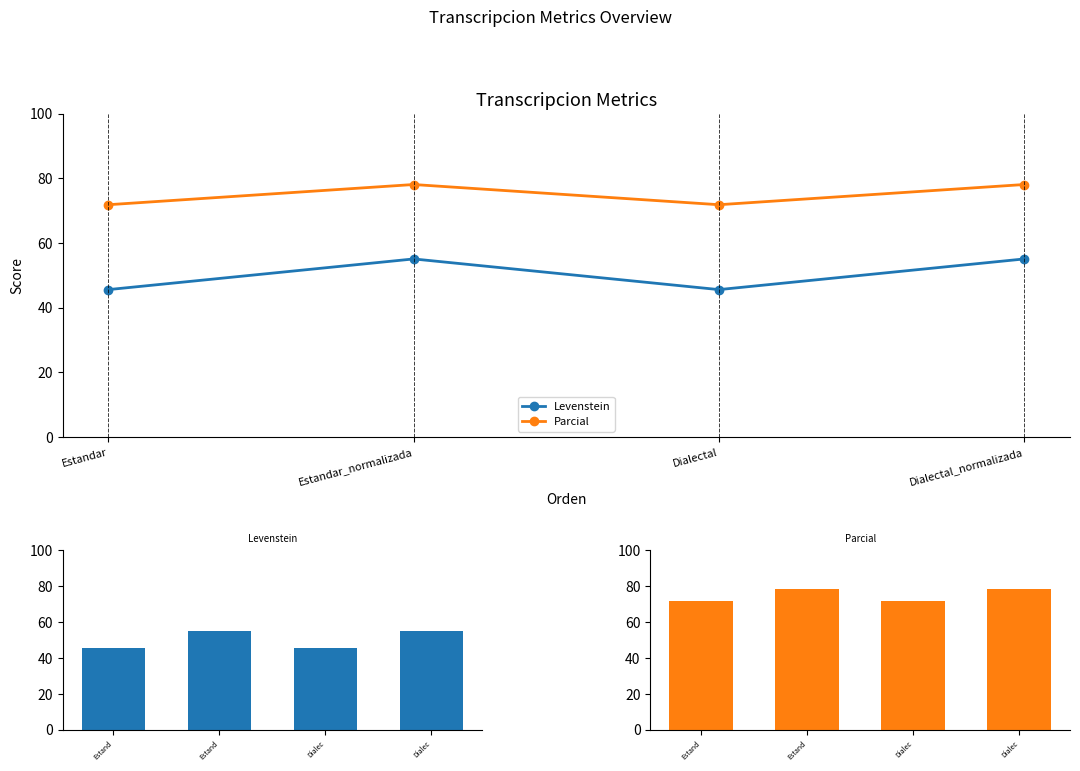

At which label does Parcial first exceed 78?

Estand